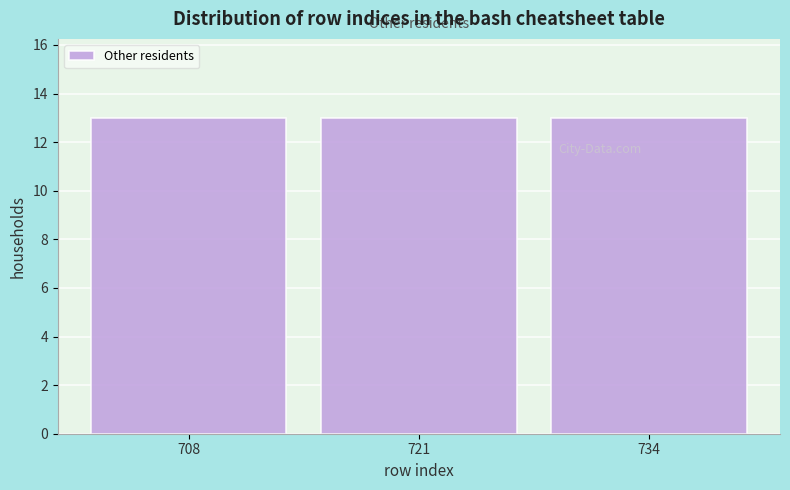

Reading left to right, list every bar in this chart as the range it spans on the x-axis followed by its height. Neither the bar edges nor the heights are printed on the chart, so give them approximately, as read against the axes.

702 to 714: 13
714 to 728: 13
728 to 740: 13